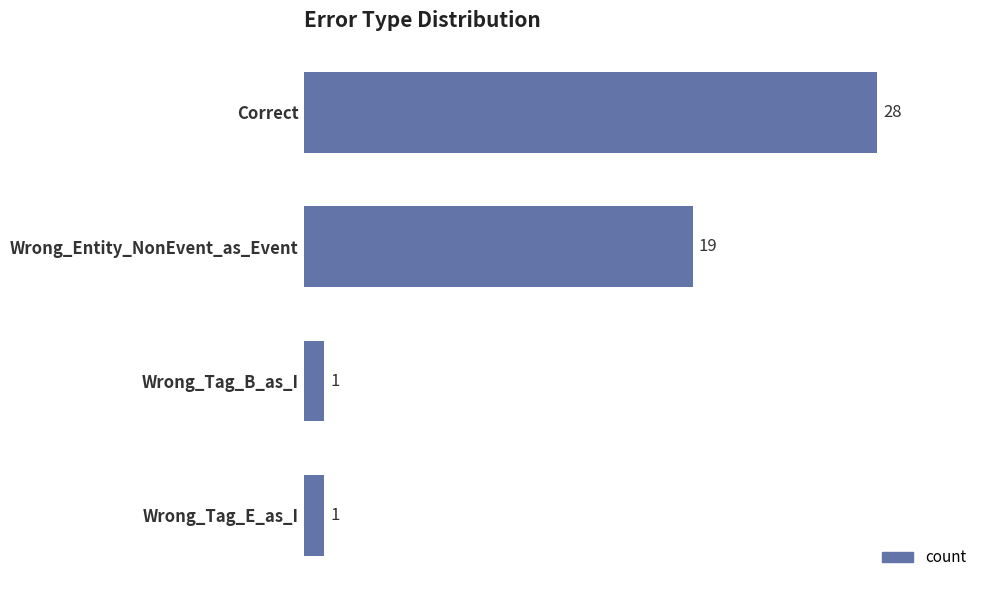

What is the minimum value shown in the chart?

1